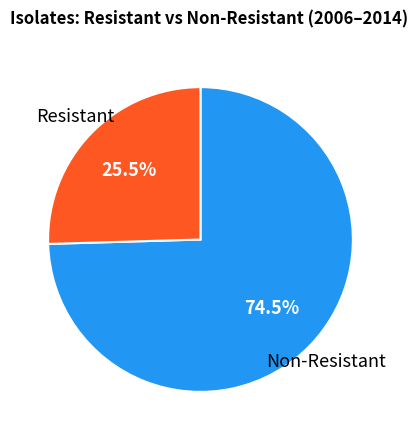

Is there a majority slice in this chart?

Yes